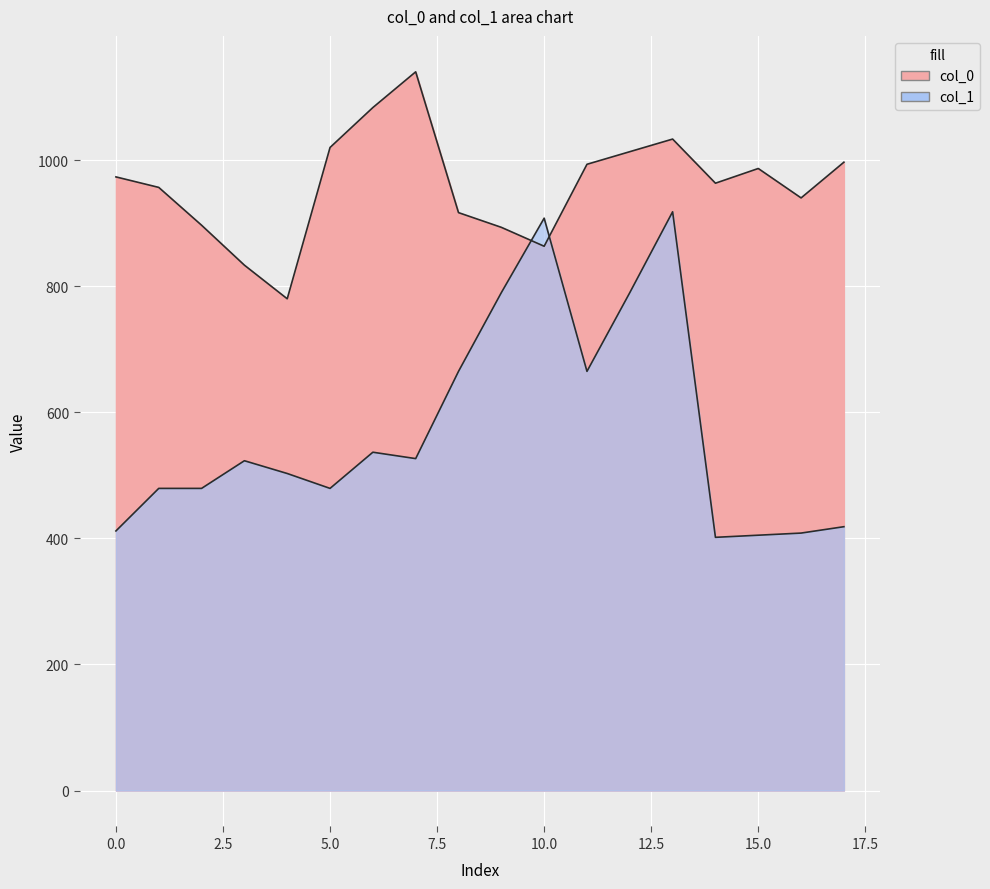

The value of col_0 at 2.5 is 1303.2. True or false?

False